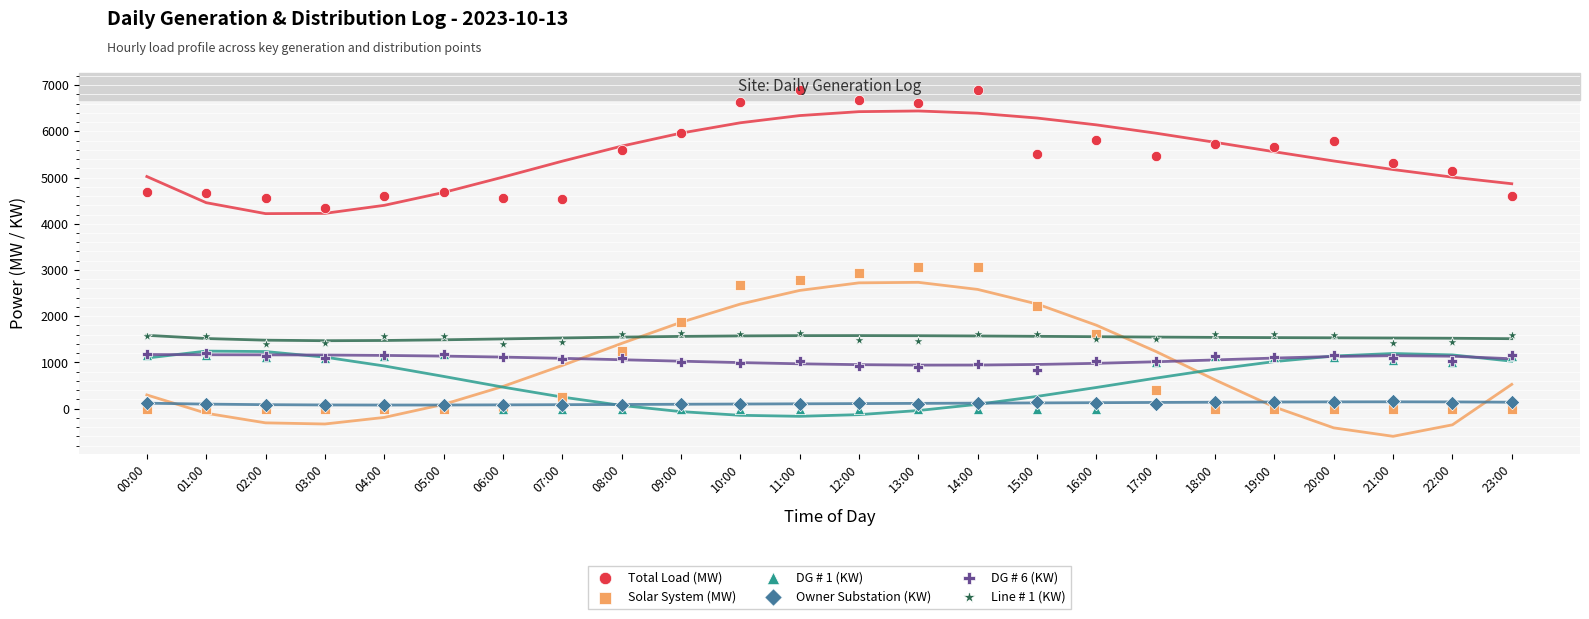

Which series contains the highest Y value?

Total Load (MW)